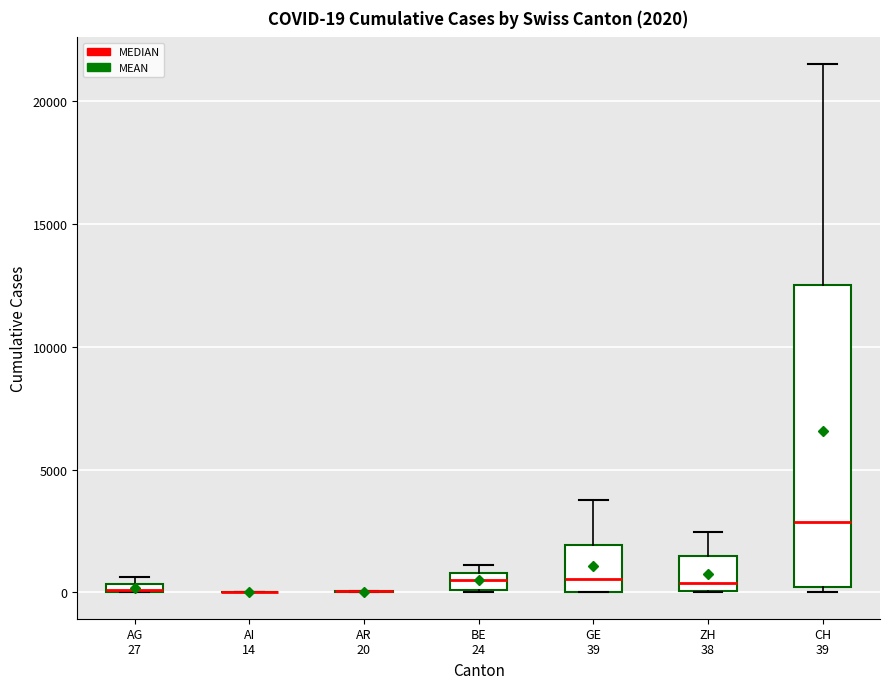

Which box is the tallest, from its lower edge to its upper edge?

CH 39